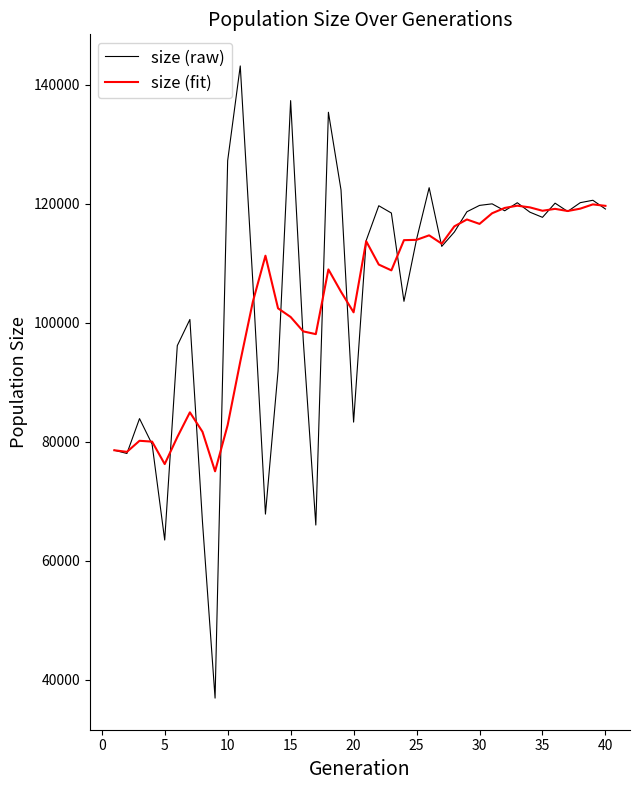

Which series has the largest range (max minus min)?

size (raw)